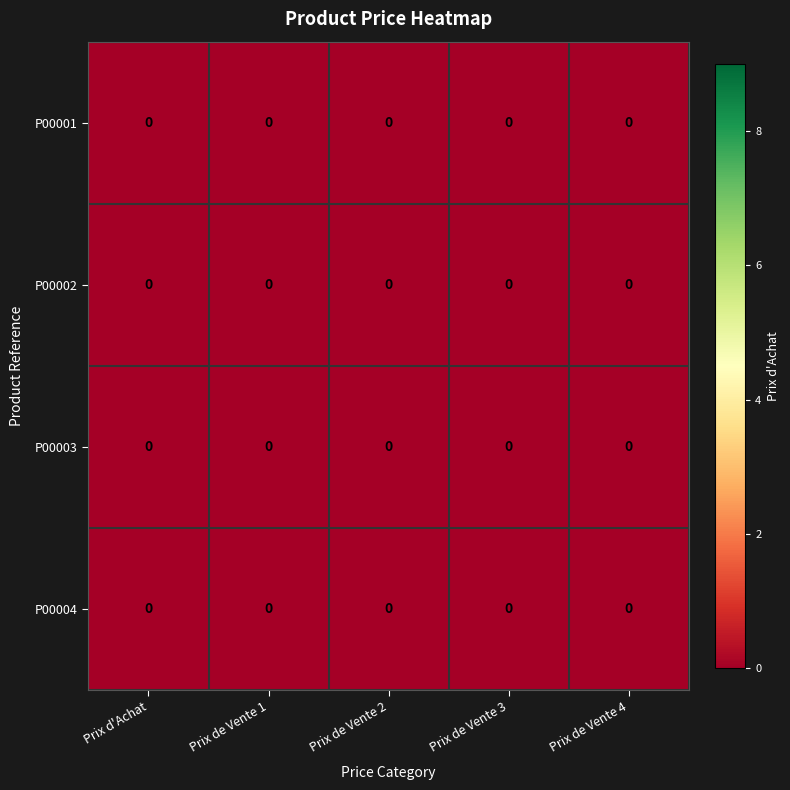

At Prix de Vente 1, list the series in order from smallest to largest.

P00001, P00002, P00003, P00004